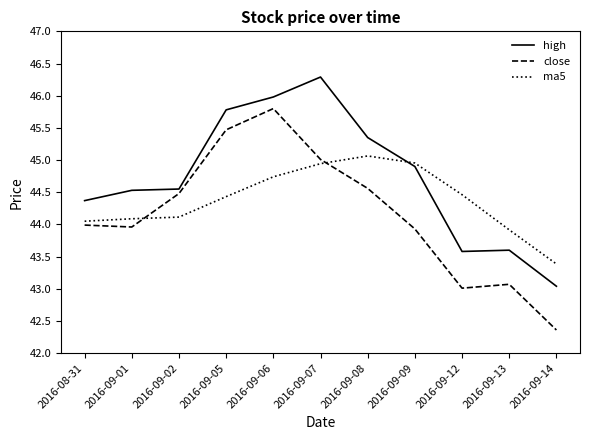

Does the chart display data point markers on the line(s)?

No